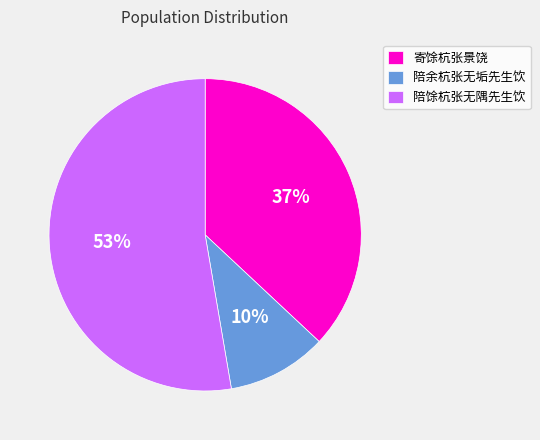

Is there a majority slice in this chart?

Yes